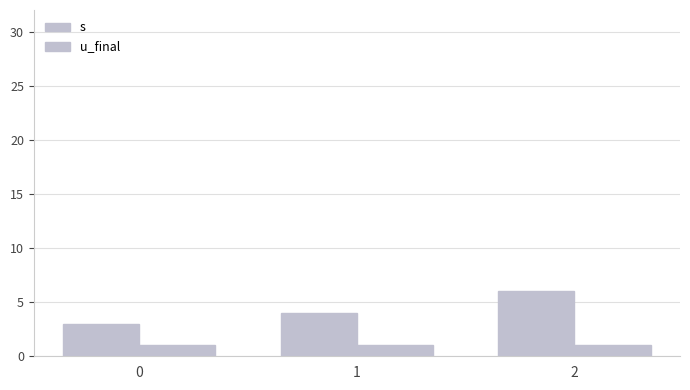

Read the s value at 2.

6